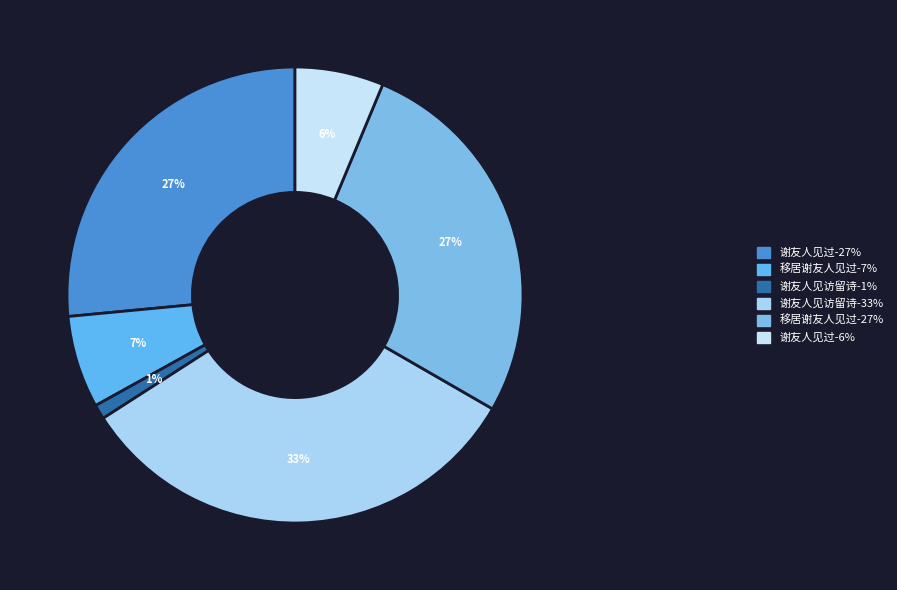

Rank the categories by value from highest to lowest.

谢友人见访留诗, 移居谢友人见过, 谢友人见过, 移居谢友人见过, 谢友人见过, 谢友人见访留诗